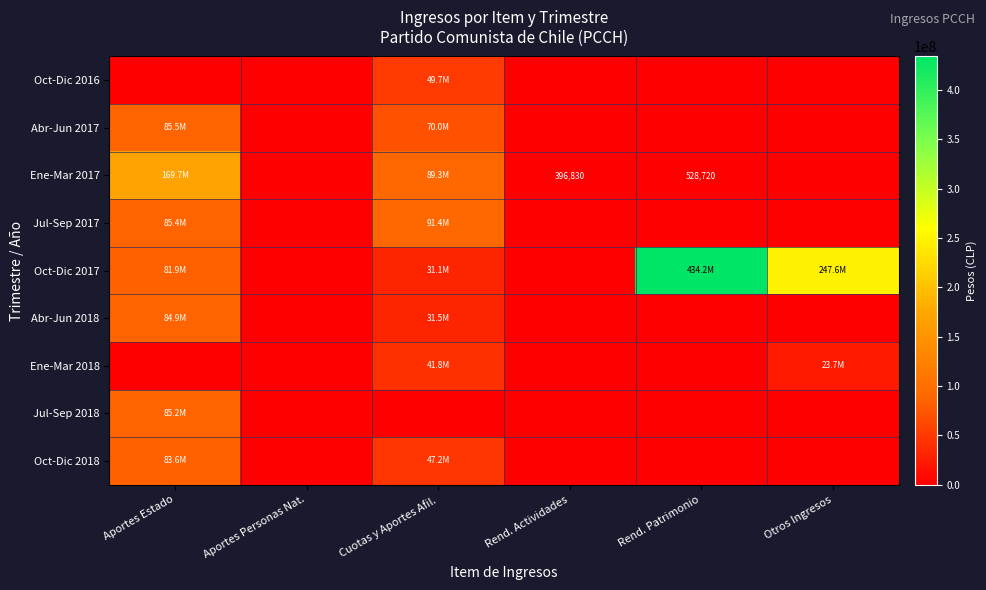

Which series has the largest range (max minus min)?

Oct-Dic 2017